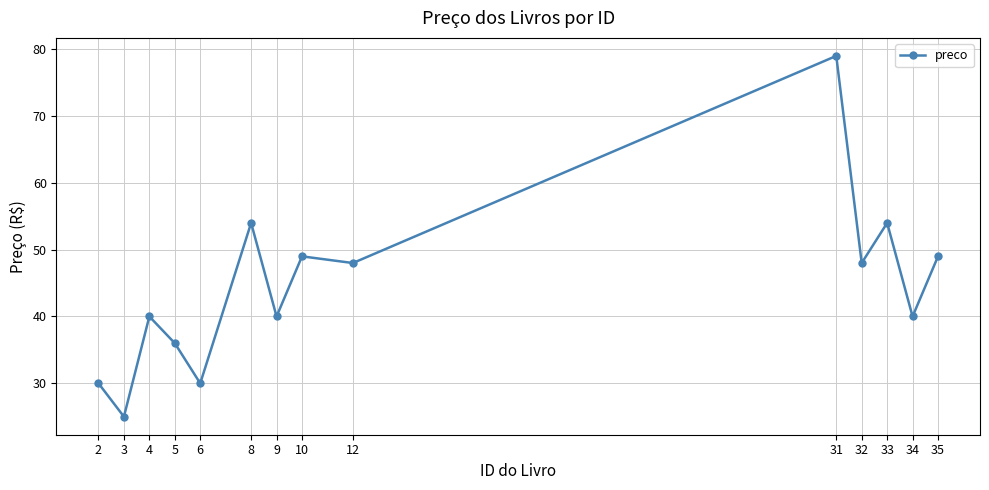

Which category has the lowest value across all series?

3